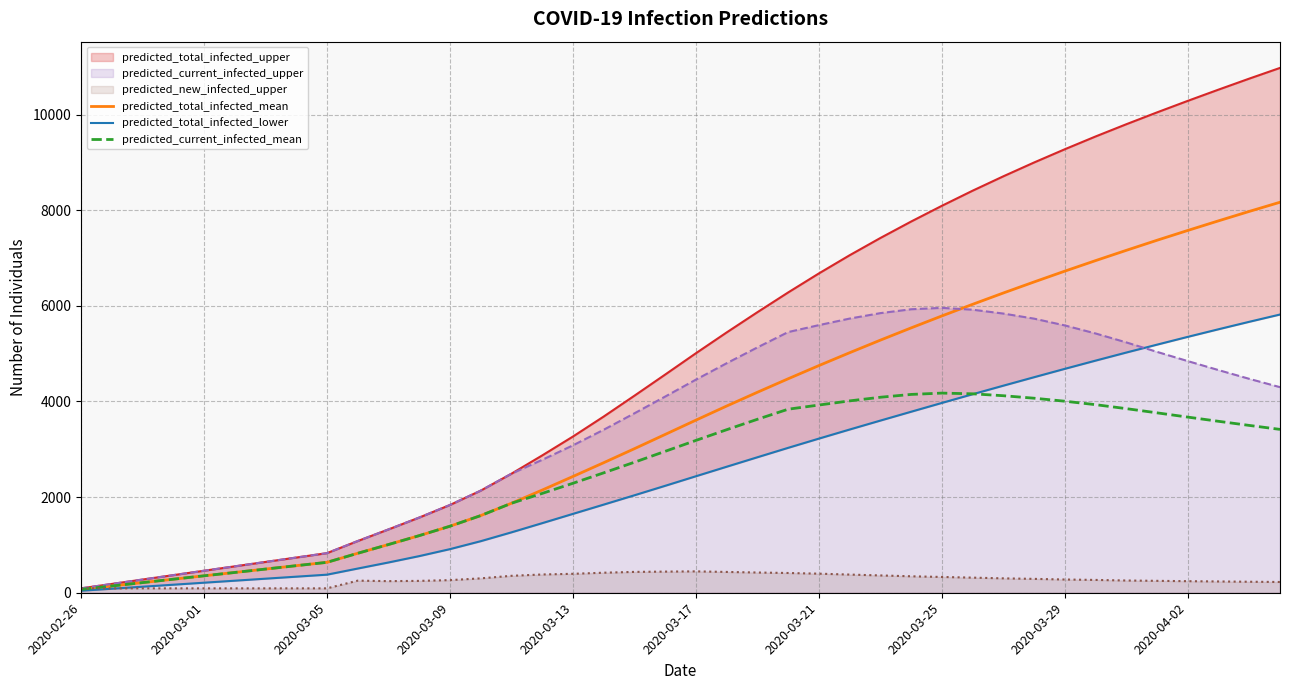

Does the chart display data point markers on the line(s)?

No